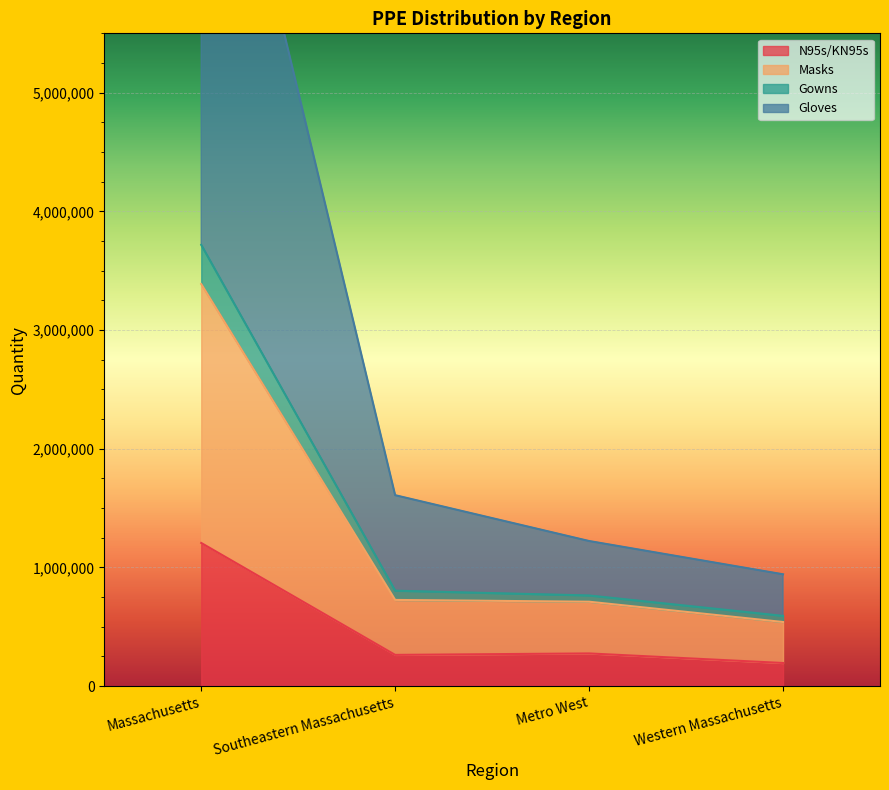

True or false: Masks has a value of 401244 at Western Massachusetts.

False